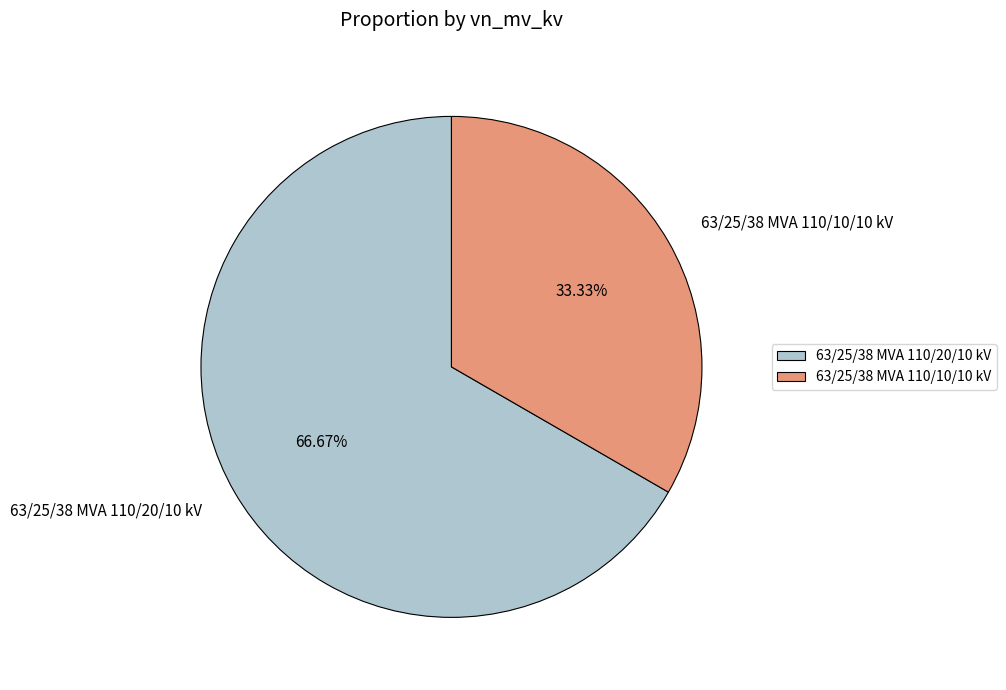

Is there a majority slice in this chart?

Yes